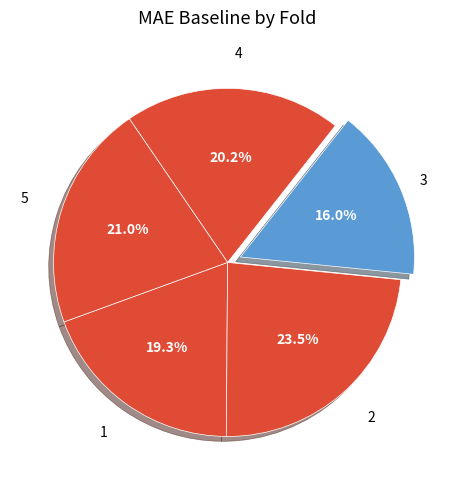

Count the number of slices in the pie.

5